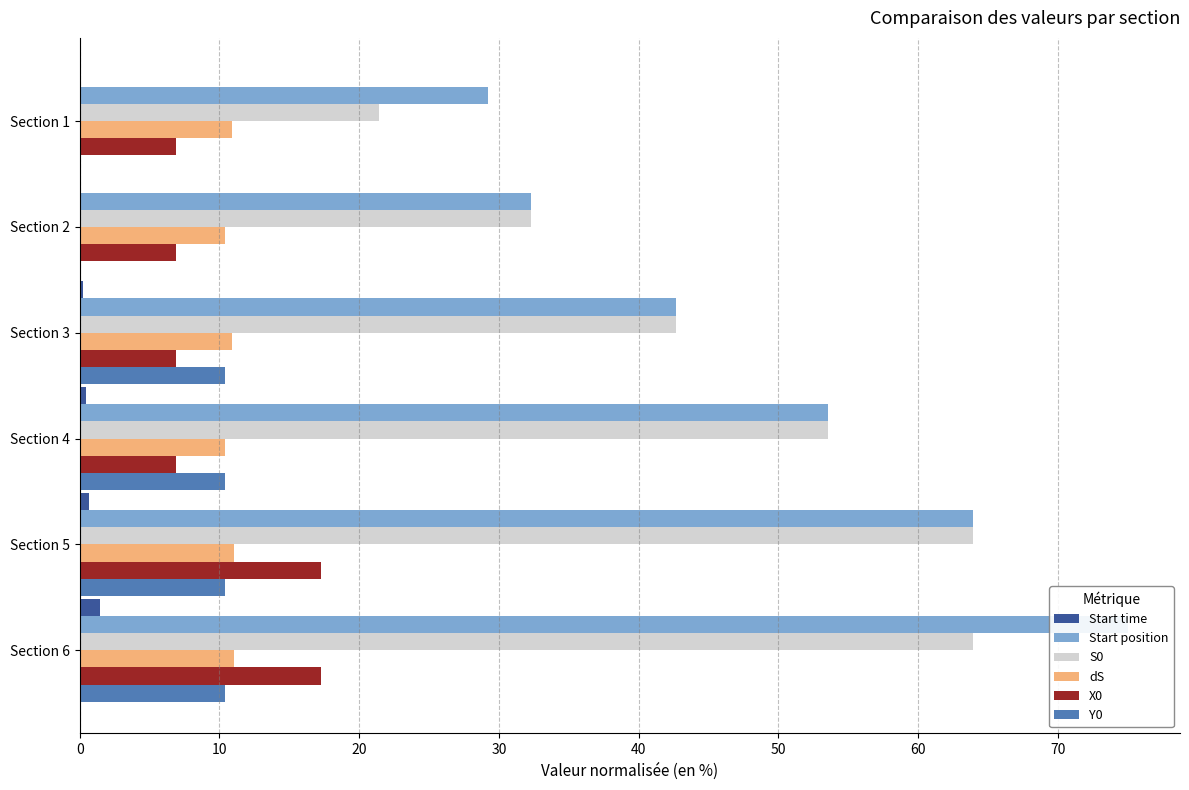

The X0 series shows 4.5 at Section 3. True or false?

False